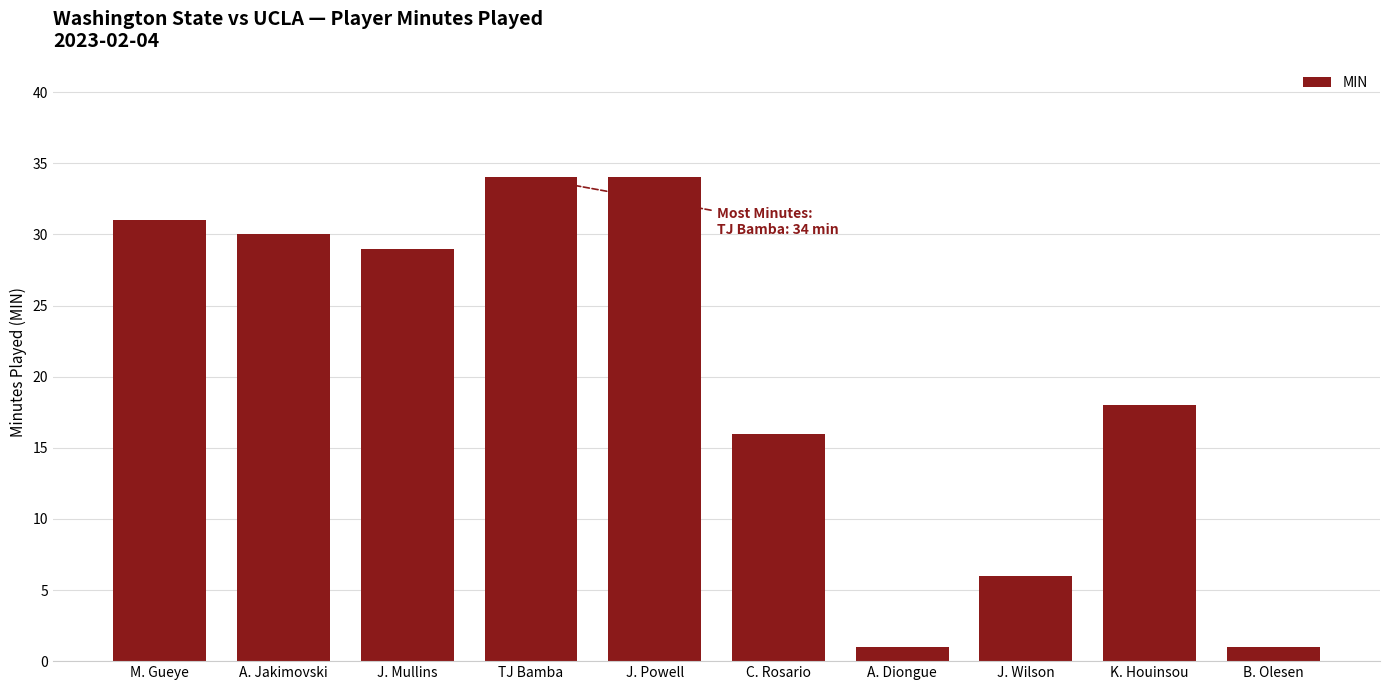

Which has a higher value, C. Rosario or A. Diongue?

C. Rosario